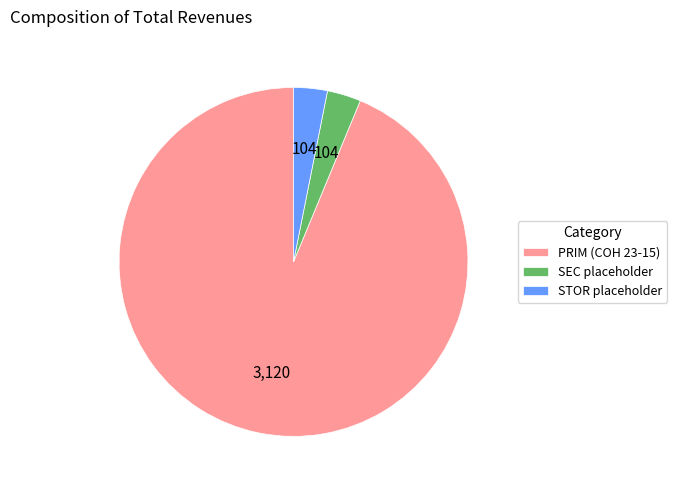

How many segments does this pie chart have?

3